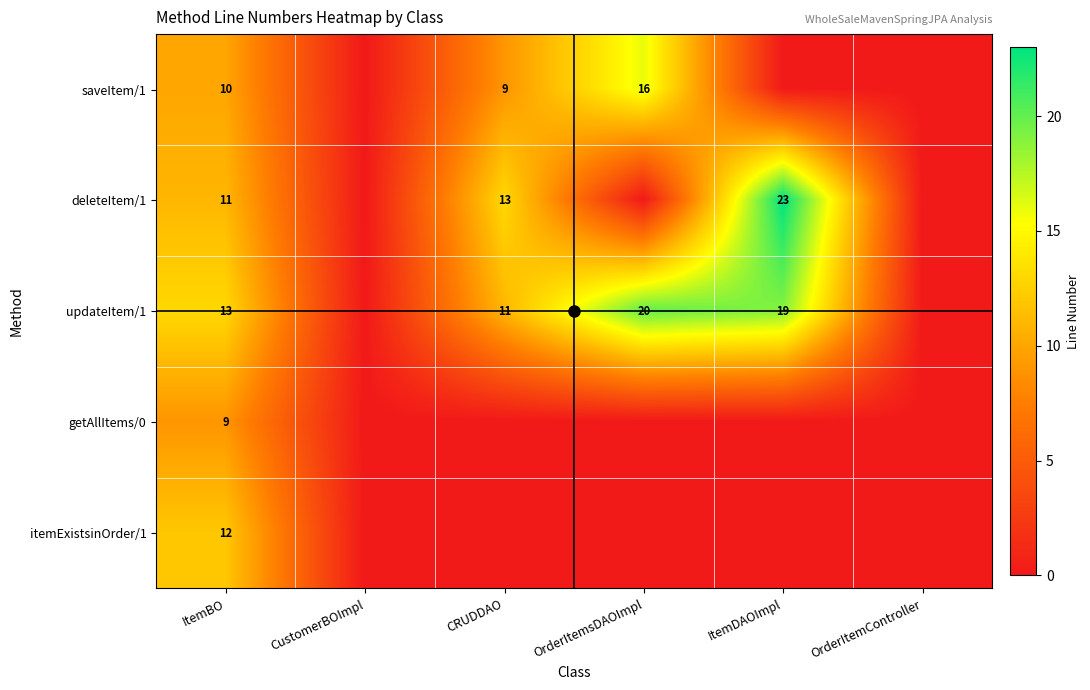

True or false: deleteItem/1 has a value of 18 at CRUDDAO.

False